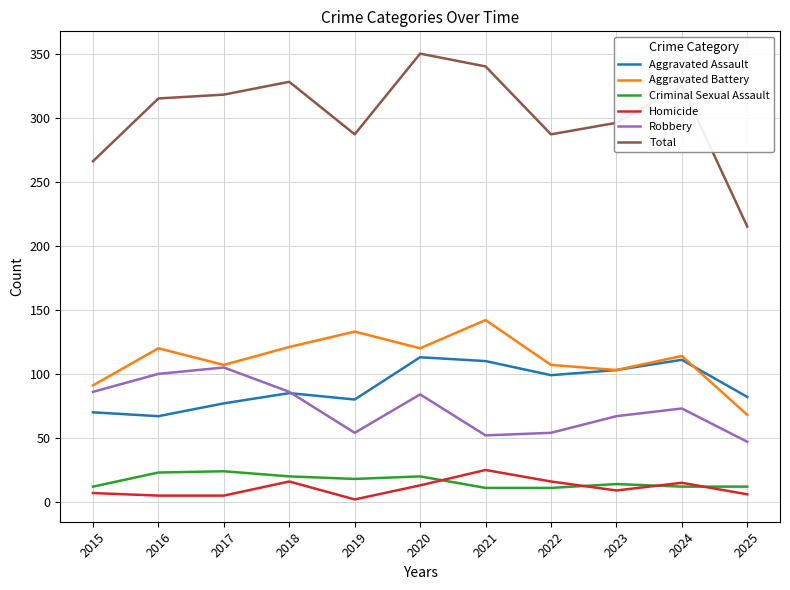

What is the difference between the maximum and second lowest values in the Aggravated Assault series?

43